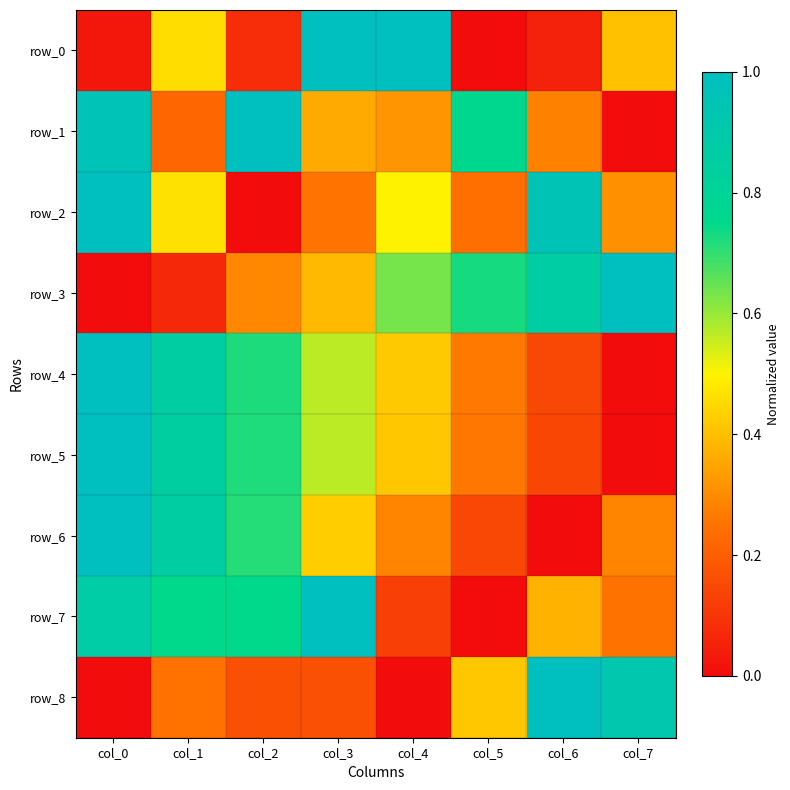

Reading right to left, what are all the values shown in this chart?

row_0: 0.4	0.1	0.0	1.0	1.0	0.1	0.5	0.0
row_1: 0.0	0.3	0.8	0.3	0.4	1.0	0.2	1.0
row_2: 0.3	1.0	0.2	0.5	0.3	0.0	0.5	1.0
row_3: 1.0	0.9	0.7	0.6	0.4	0.3	0.1	0.0
row_4: 0.0	0.1	0.3	0.4	0.6	0.7	0.9	1.0
row_5: 0.0	0.1	0.3	0.4	0.6	0.7	0.9	1.0
row_6: 0.3	0.0	0.1	0.3	0.4	0.7	0.9	1.0
row_7: 0.2	0.4	0.0	0.1	1.0	0.8	0.8	0.9
row_8: 0.9	1.0	0.4	0.0	0.2	0.2	0.3	0.0